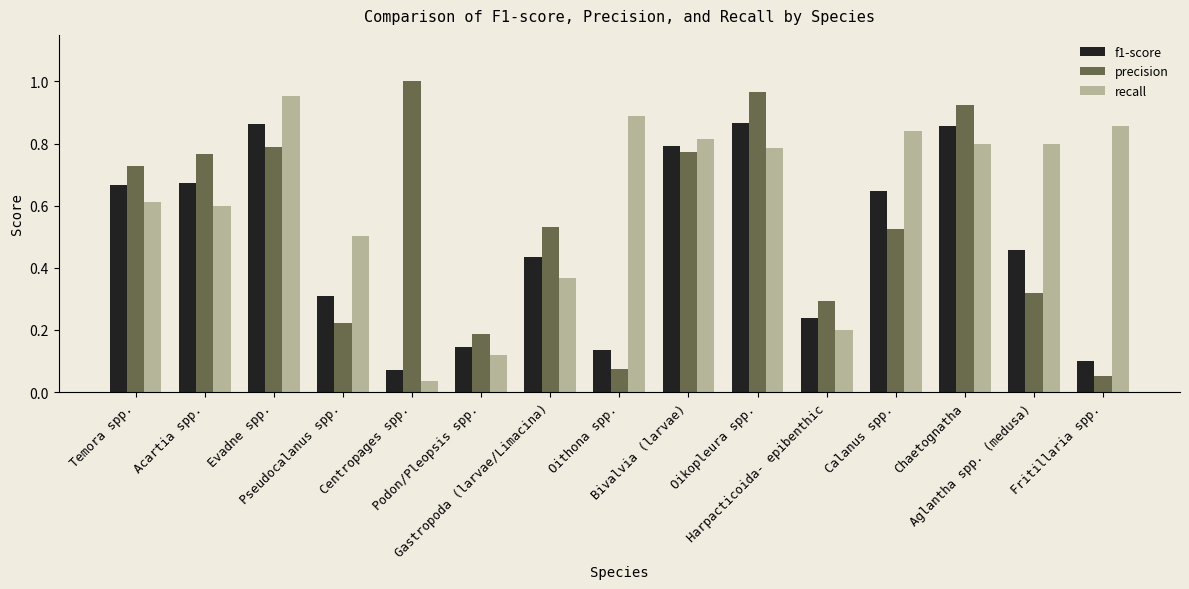

Between Harpacticoida- epibenthic and Chaetognatha, which series saw the biggest shift?

precision